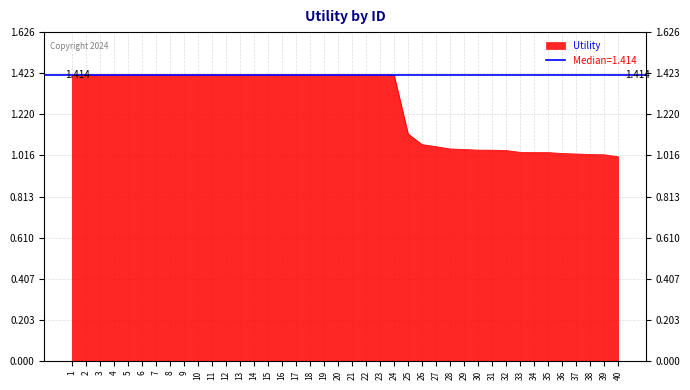

List the labels in order of value, largest first.

1, 2, 3, 4, 5, 6, 7, 8, 9, 10, 11, 12, 13, 14, 15, 16, 17, 18, 19, 20, 21, 22, 23, 24, 25, 26, 27, 28, 29, 30, 31, 32, 33, 34, 35, 36, 37, 38, 39, 40